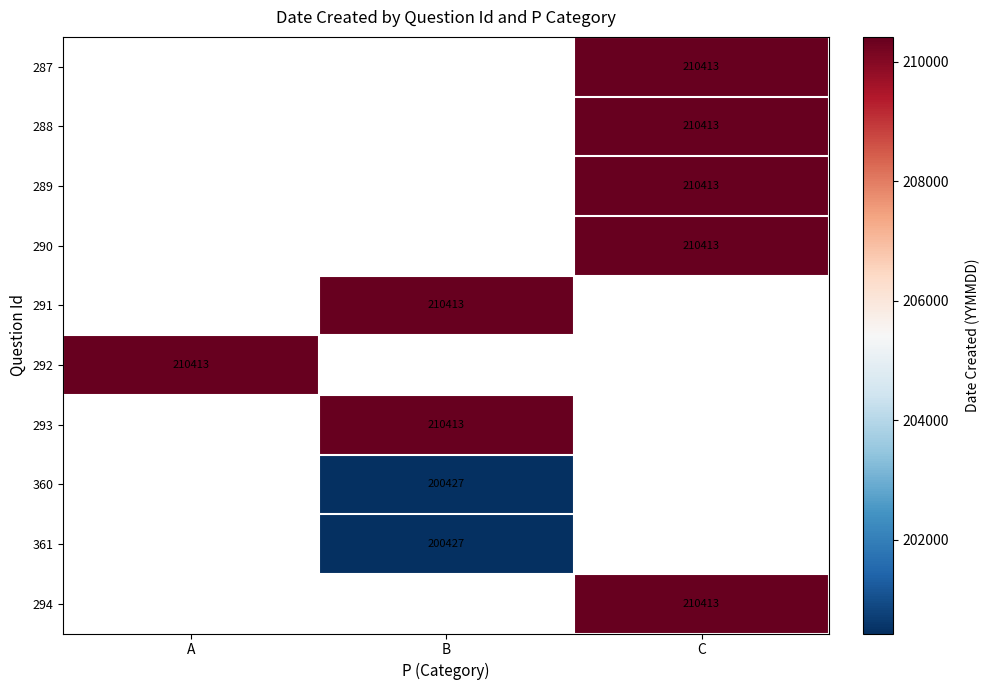

True or false: 291 has a value of 315085 at B.

False